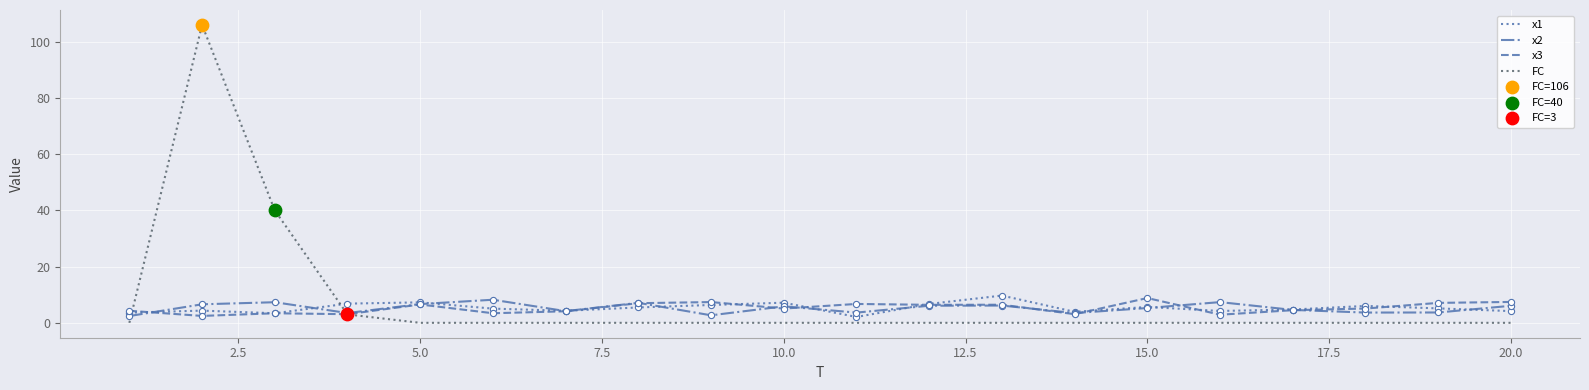

At how many categories does at least one series exceed 76?

1